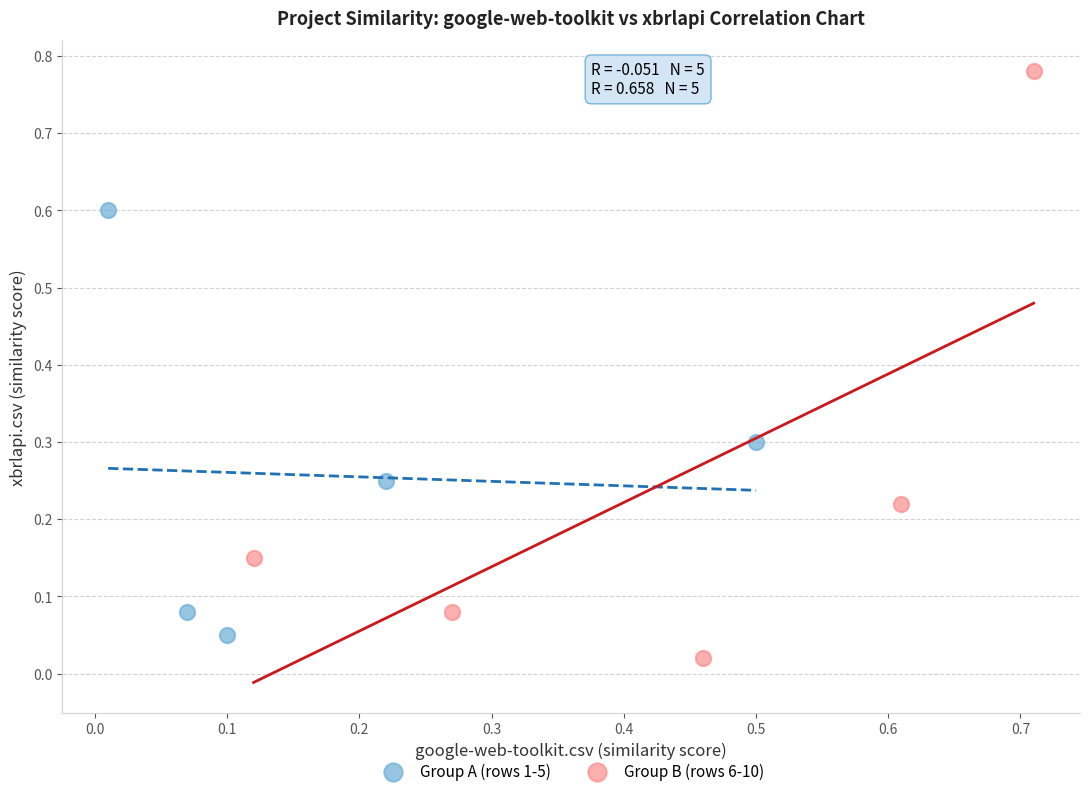

What are all the series names shown in the legend?

Group A (rows 1-5), Group B (rows 6-10)